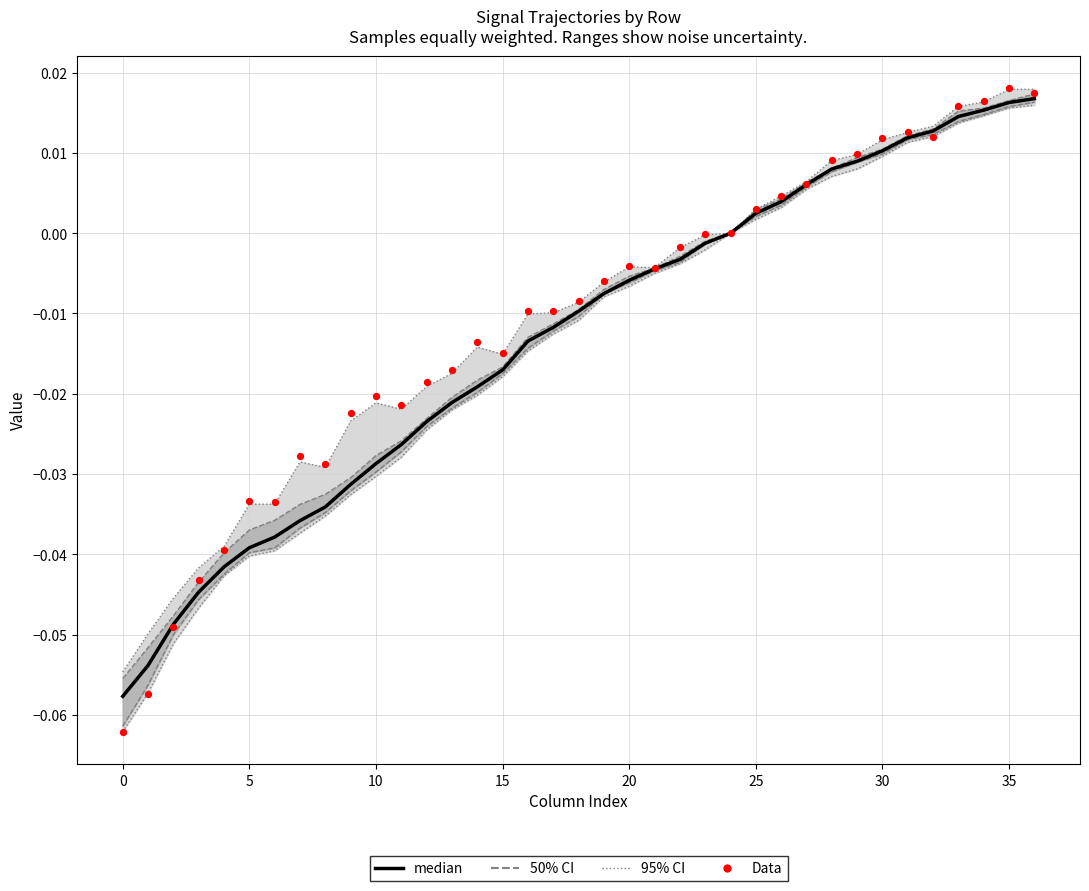

At which category is the sum across all series the highest?

35